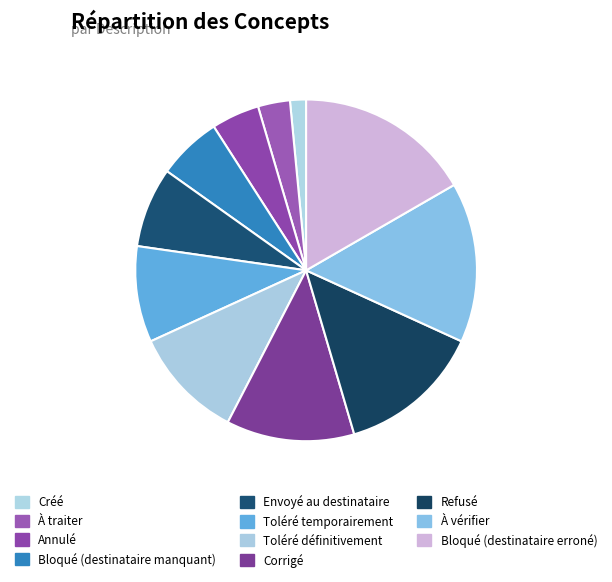

Which has a higher value, Créé or Annulé?

Annulé